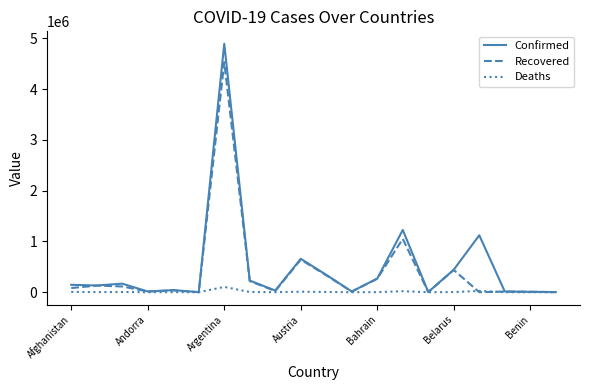

What is the greatest value displayed?

4891810